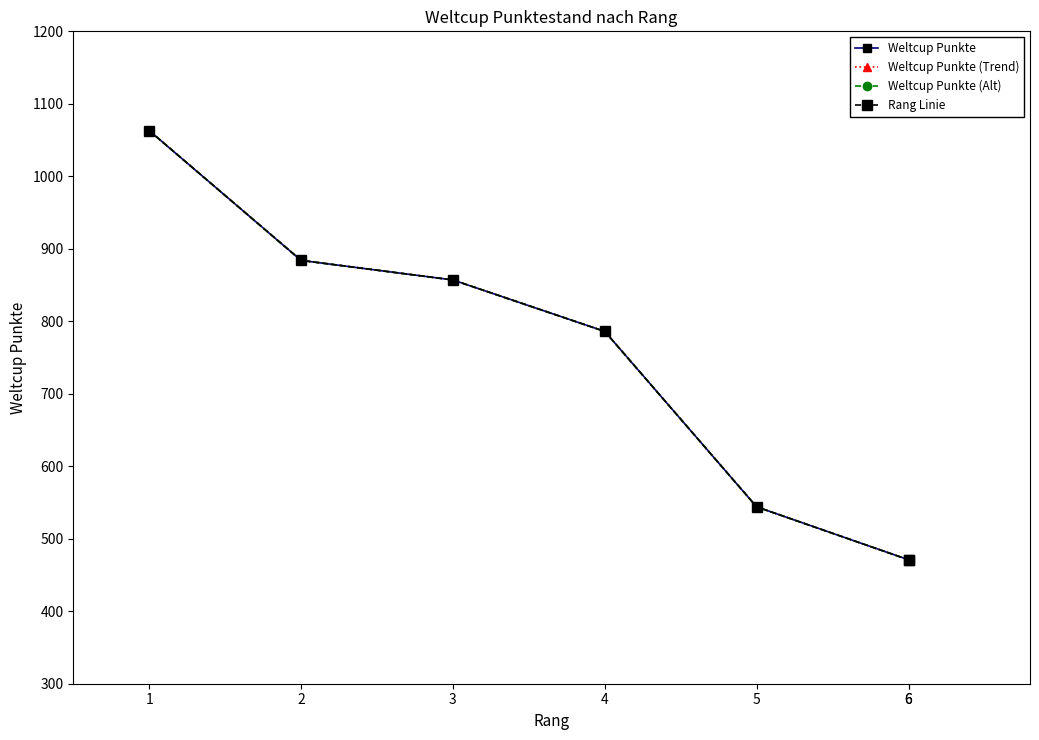

The Weltcup Punkte (Alt) series shows 857 at 3. True or false?

True